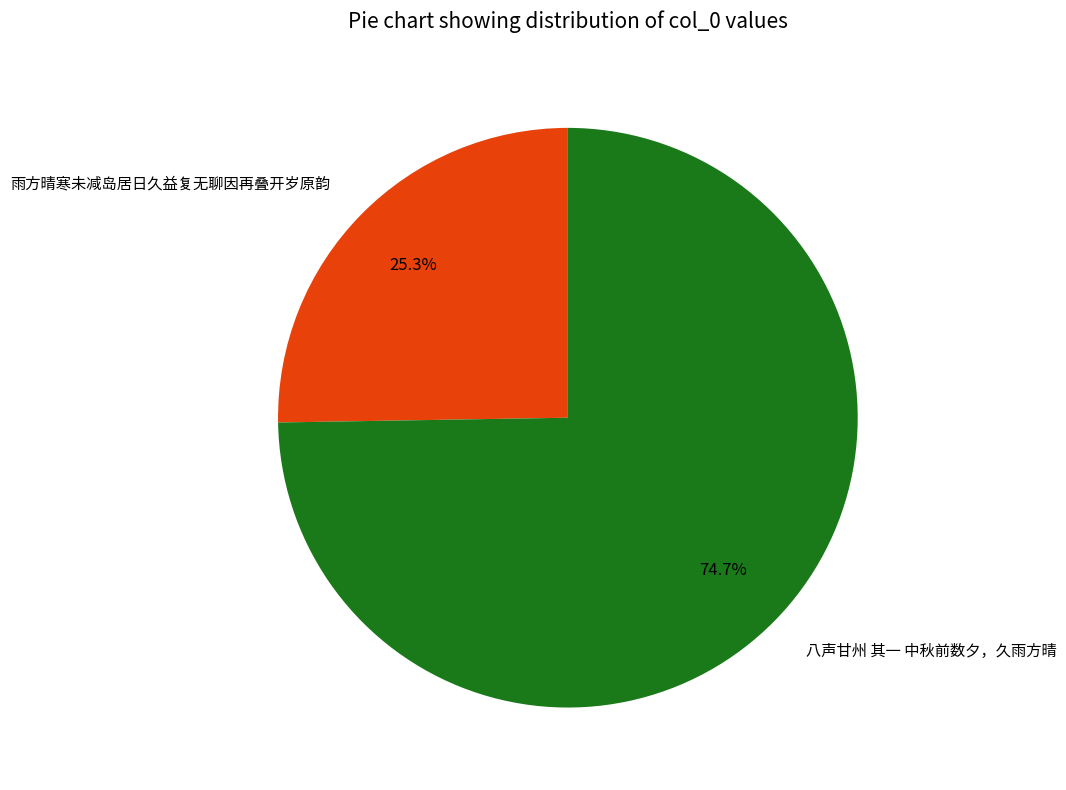

How many slices are in this pie chart?

2